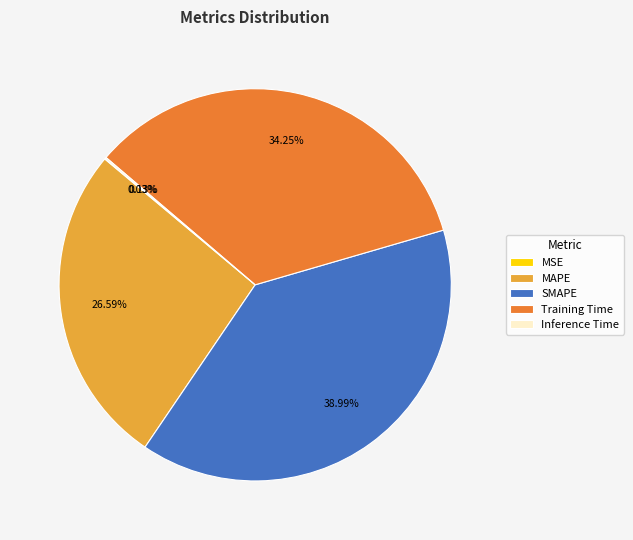

Which slice is the largest?

SMAPE